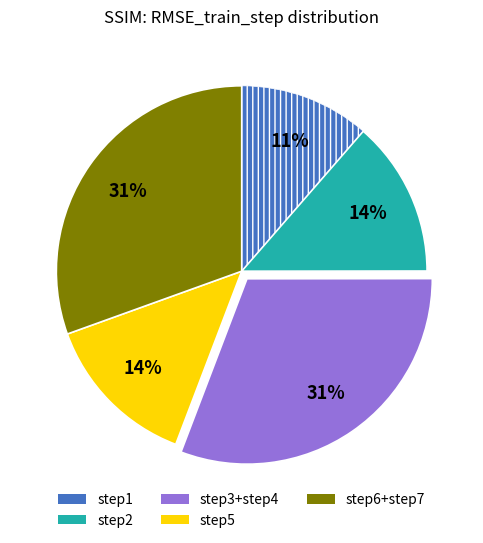

To the nearest percent, what is the average slice percentage?

20%